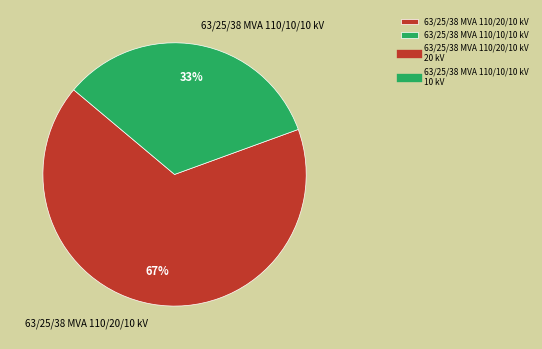

Is it true that 63/25/38 MVA 110/20/10 kV is 77% of the pie?

False